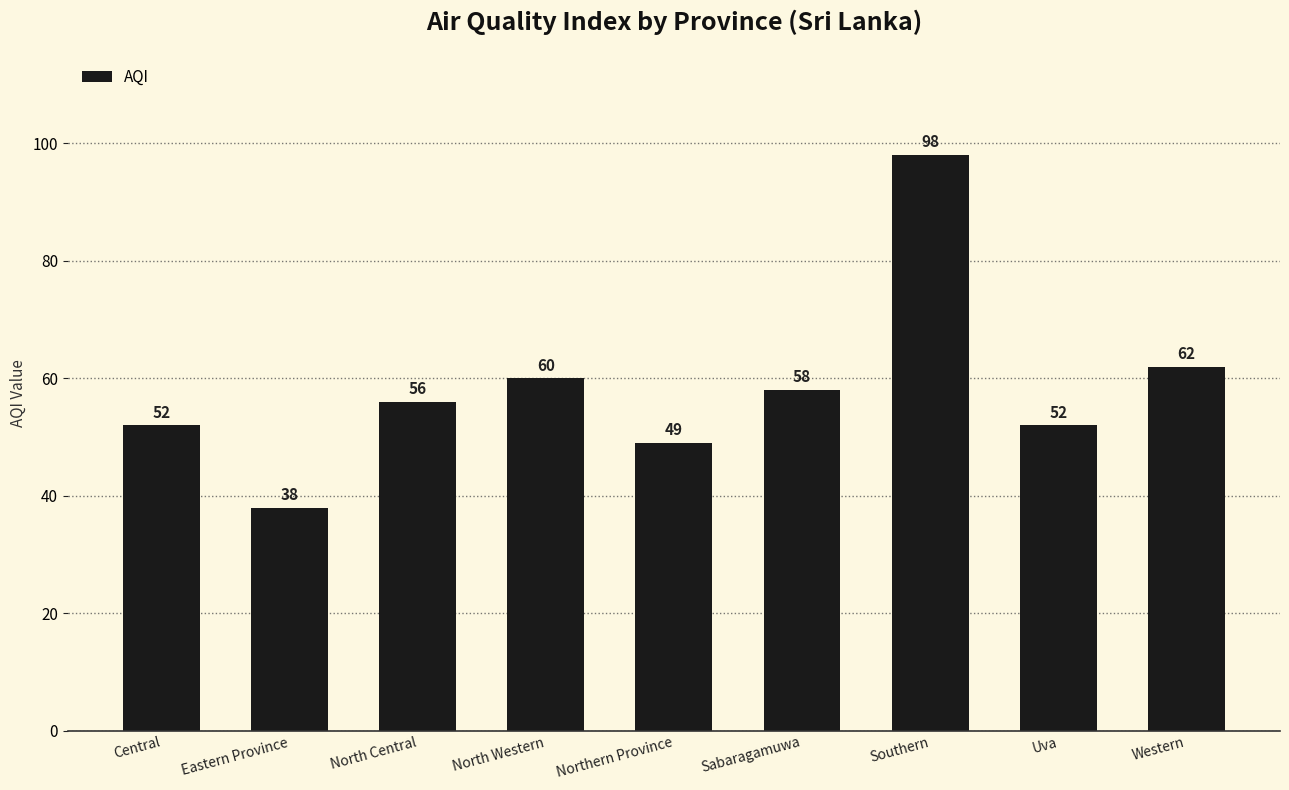

What is the difference between the values at North Western and Sabaragamuwa?

2